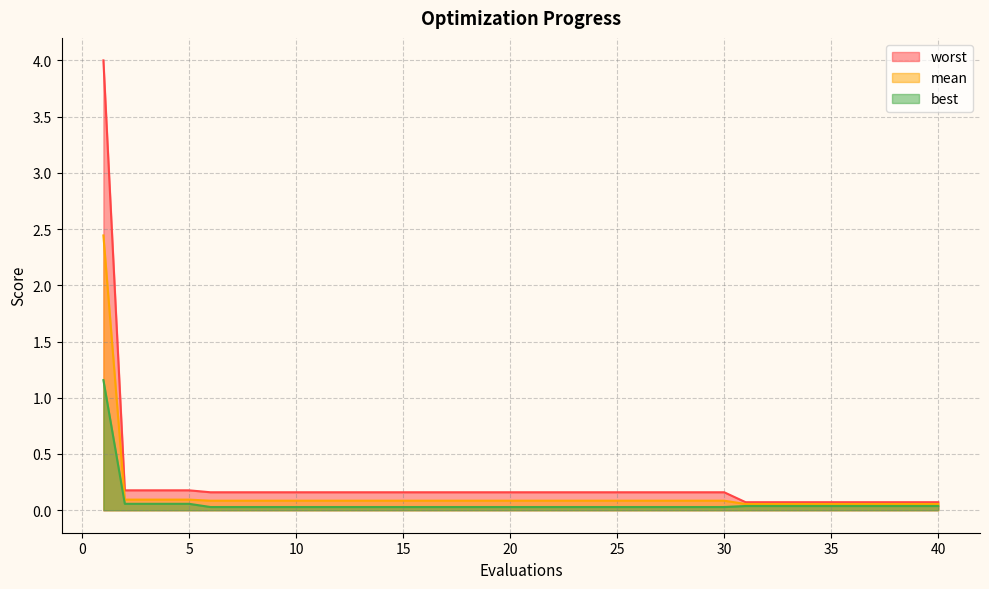

Which category has the lowest value in the worst series?

31